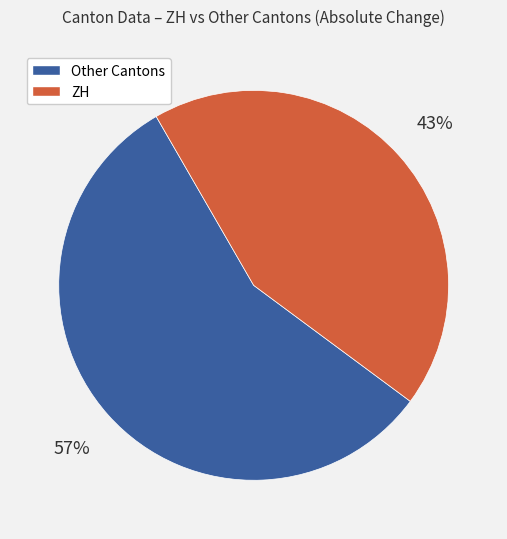

To the nearest percent, what is the average slice percentage?

50%